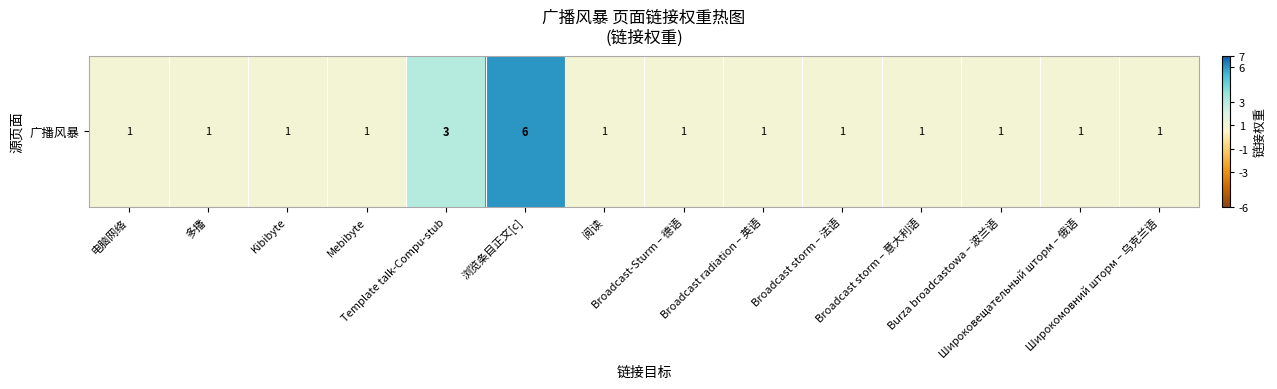

Reading left to right, transcribe all the data shown in this chart.

电脑网络=1	多播=1	Kibibyte=1	Mebibyte=1	Template talk-Compu-stub=3	浏览条目正文[c]=6	阅读=1	Broadcast-Sturm – 德语=1	Broadcast radiation – 英语=1	Broadcast storm – 法语=1	Broadcast storm – 意大利语=1	Burza broadcastowa – 波兰语=1	Широковещательный шторм – 俄语=1	Широкомовний шторм – 乌克兰语=1